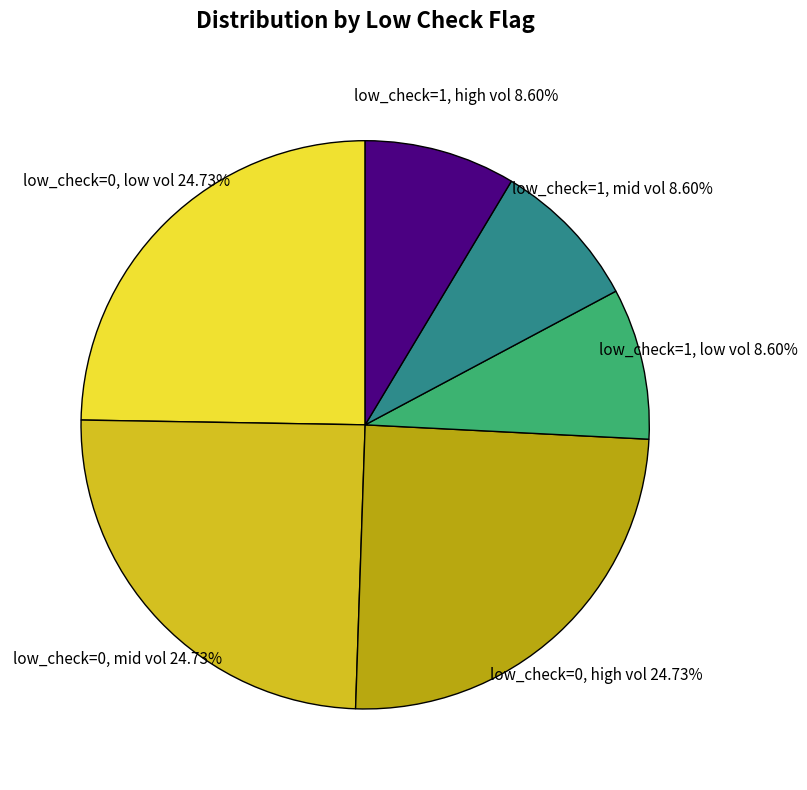

Does any single category account for the majority?

No